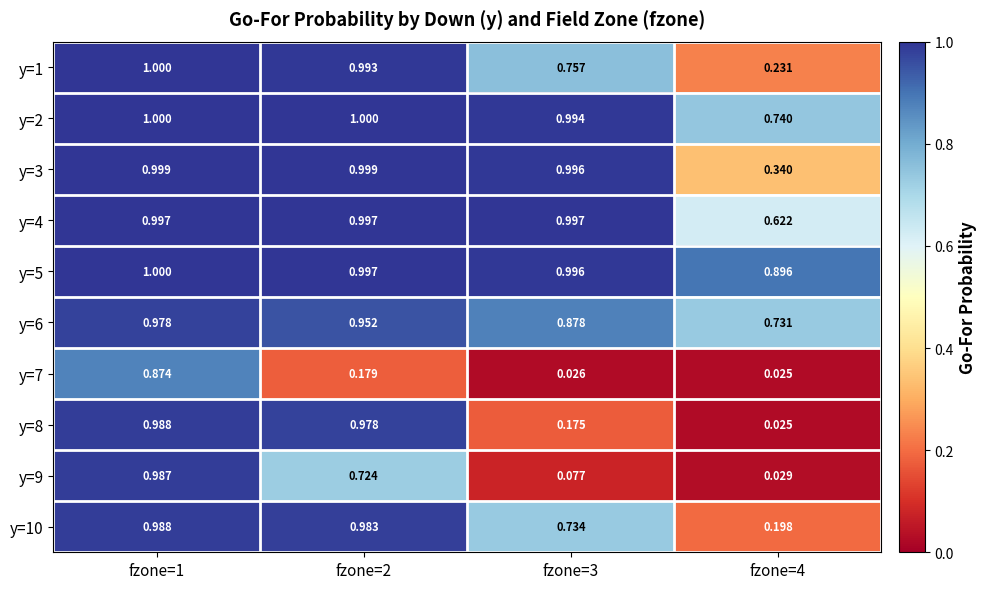

Is the value of y=6 at fzone=3 greater than the value of y=7 at fzone=3?

Yes